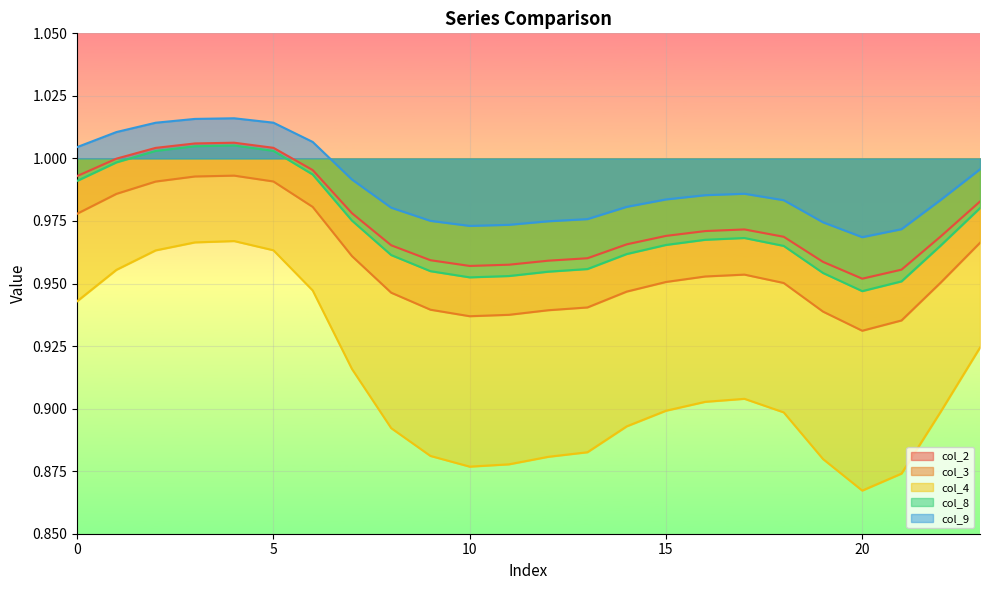

Reading left to right, list all the values displayed in this chart.

col_2: 0=1.0	1=1.0	2=1.0	3=1.0	4=1.0	5=1.0	6=1.0	7=1.0	8=1.0	9=1.0	10=1.0	11=1.0	12=1.0	13=1.0	14=1.0	15=1.0	16=1.0	17=1.0	18=1.0	19=1.0	20=1.0	21=1.0	22=1.0	23=1.0
col_3: 0=1.0	1=1.0	2=1.0	3=1.0	4=1.0	5=1.0	6=1.0	7=1.0	8=0.9	9=0.9	10=0.9	11=0.9	12=0.9	13=0.9	14=0.9	15=1.0	16=1.0	17=1.0	18=1.0	19=0.9	20=0.9	21=0.9	22=1.0	23=1.0
col_4: 0=0.9	1=1.0	2=1.0	3=1.0	4=1.0	5=1.0	6=0.9	7=0.9	8=0.9	9=0.9	10=0.9	11=0.9	12=0.9	13=0.9	14=0.9	15=0.9	16=0.9	17=0.9	18=0.9	19=0.9	20=0.9	21=0.9	22=0.9	23=0.9
col_8: 0=1.0	1=1.0	2=1.0	3=1.0	4=1.0	5=1.0	6=1.0	7=1.0	8=1.0	9=1.0	10=1.0	11=1.0	12=1.0	13=1.0	14=1.0	15=1.0	16=1.0	17=1.0	18=1.0	19=1.0	20=0.9	21=1.0	22=1.0	23=1.0
col_9: 0=1.0	1=1.0	2=1.0	3=1.0	4=1.0	5=1.0	6=1.0	7=1.0	8=1.0	9=1.0	10=1.0	11=1.0	12=1.0	13=1.0	14=1.0	15=1.0	16=1.0	17=1.0	18=1.0	19=1.0	20=1.0	21=1.0	22=1.0	23=1.0